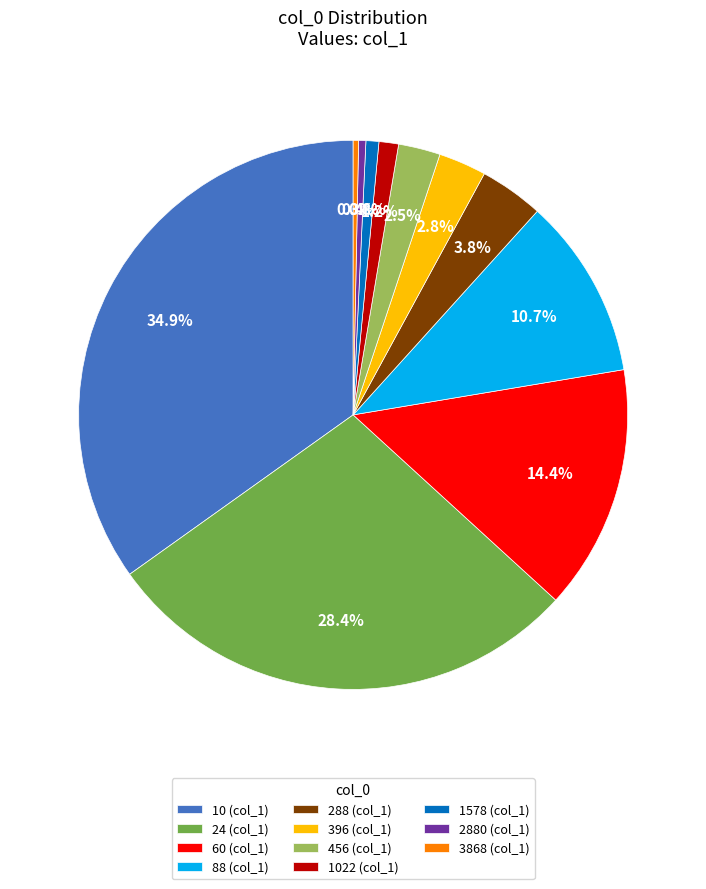

Which has a higher value, 1022 (col_1) or 396 (col_1)?

396 (col_1)